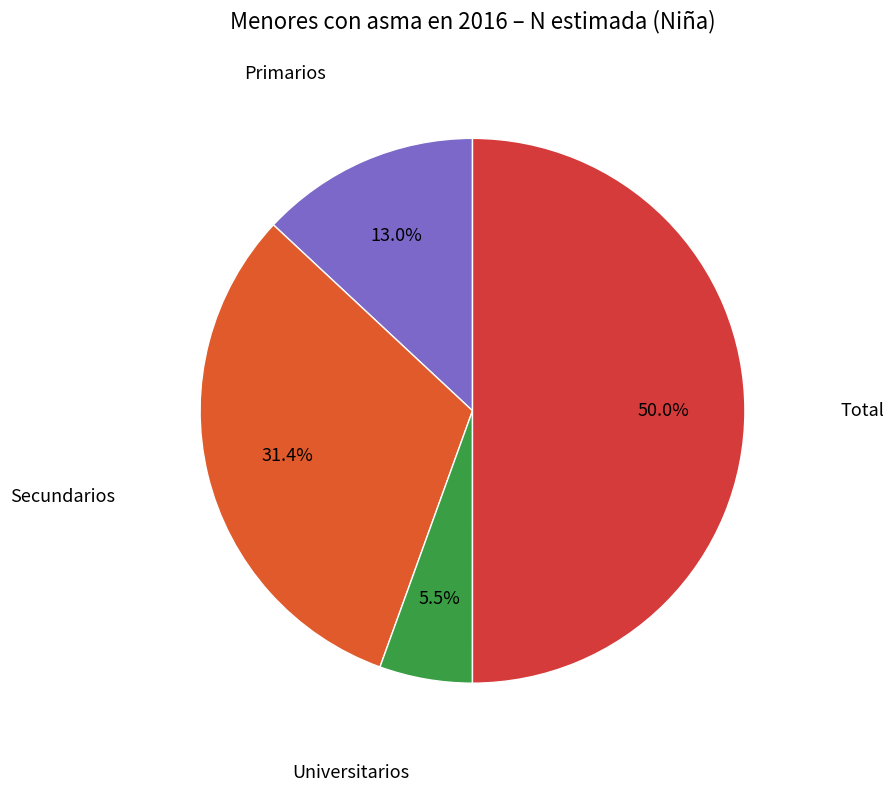

Count the number of slices in the pie.

4